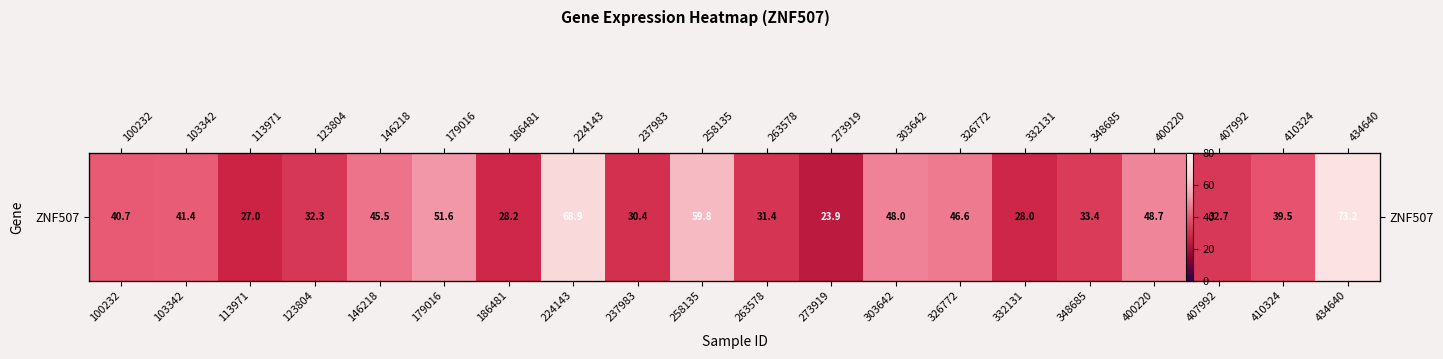

Reading left to right, what are all the values shown in this chart?

40.7	41.4	27.0	32.3	45.5	51.6	28.2	68.9	30.4	59.8	31.4	23.9	48.0	46.6	28.0	33.4	48.7	32.7	39.5	73.2